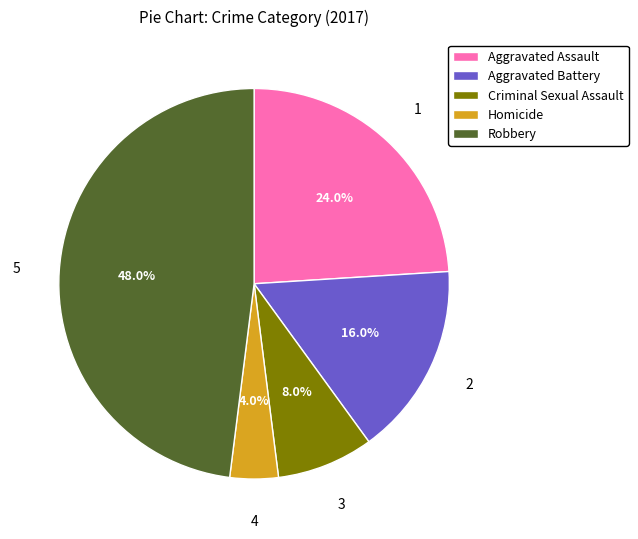

To the nearest percent, what percentage of the pie is Aggravated Assault?

24%